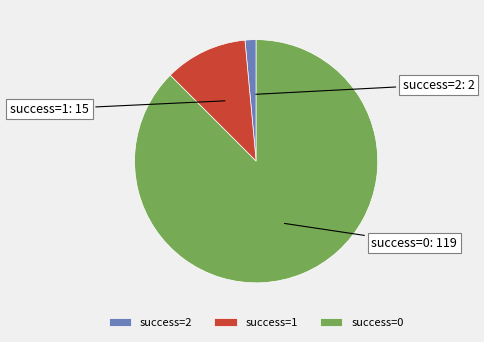

Count the number of slices in the pie.

3